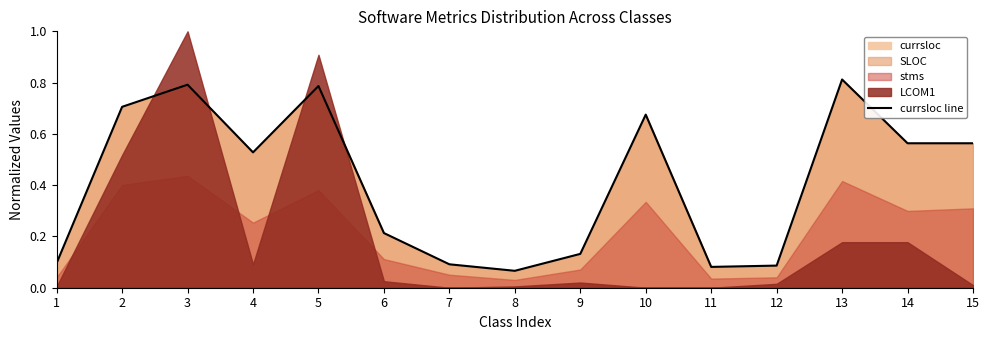

Is it true that the value at 15 is 0.6?

True